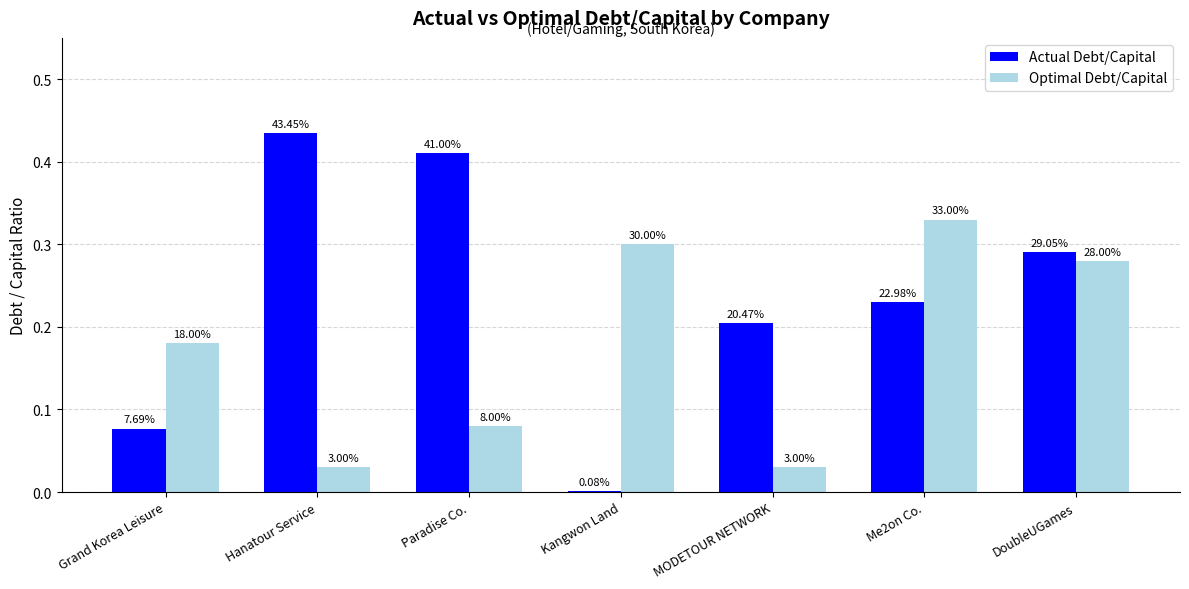

Which category has the lowest value in the Optimal Debt/Capital series?

Hanatour Service